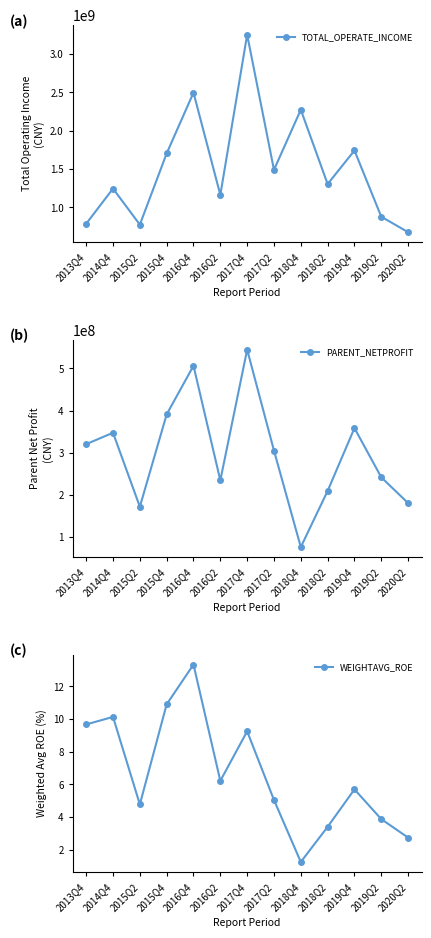

Where is the first local maximum for WEIGHTAVG_ROE?

2014Q4